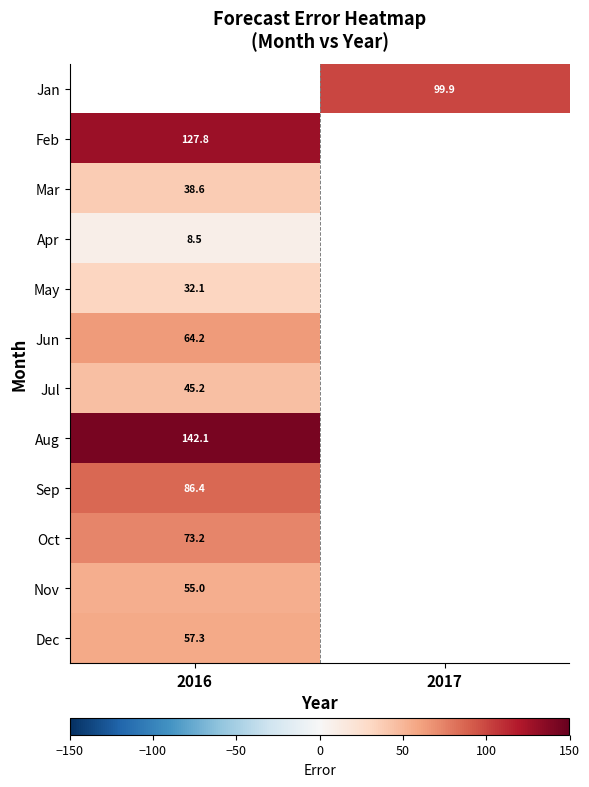

Which series has the largest range (max minus min)?

Feb